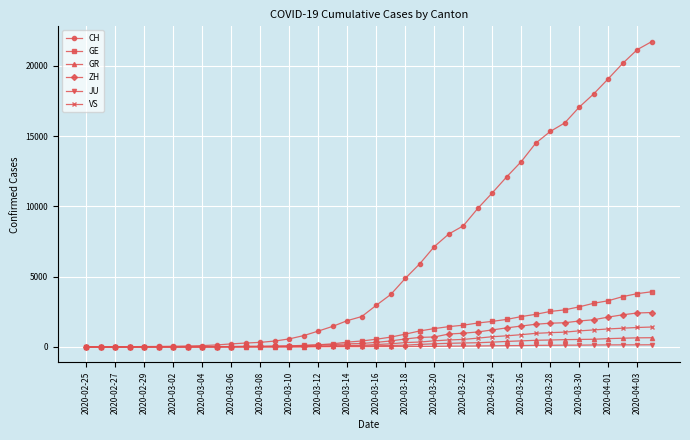

What is the highest value of the VS series?

1418